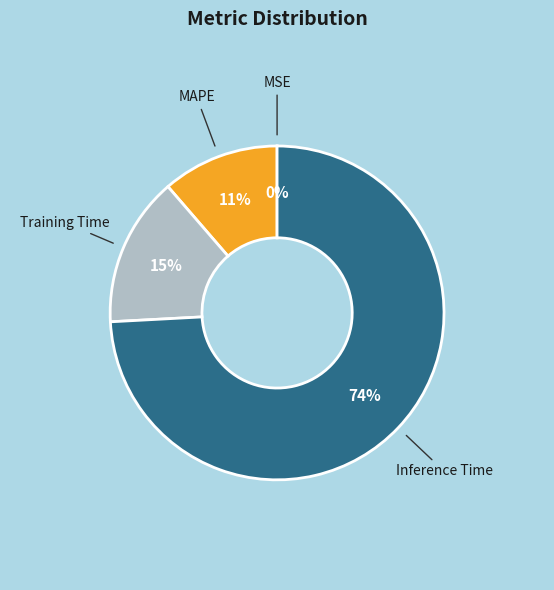

To the nearest percent, what is the difference between the largest and smallest slice percentages?

74%